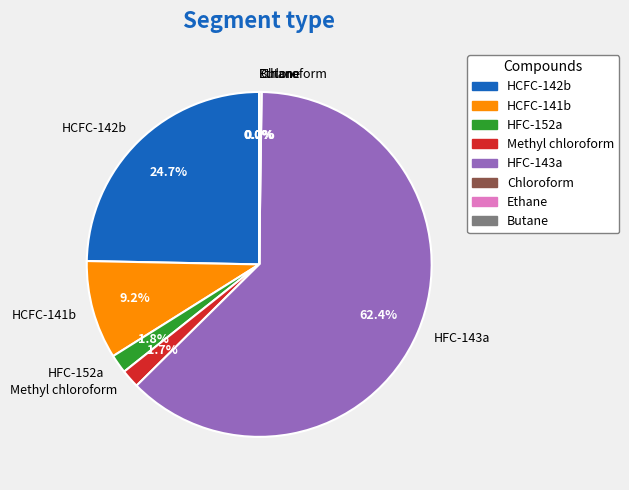

Which category has the biggest portion of the pie?

HFC-143a